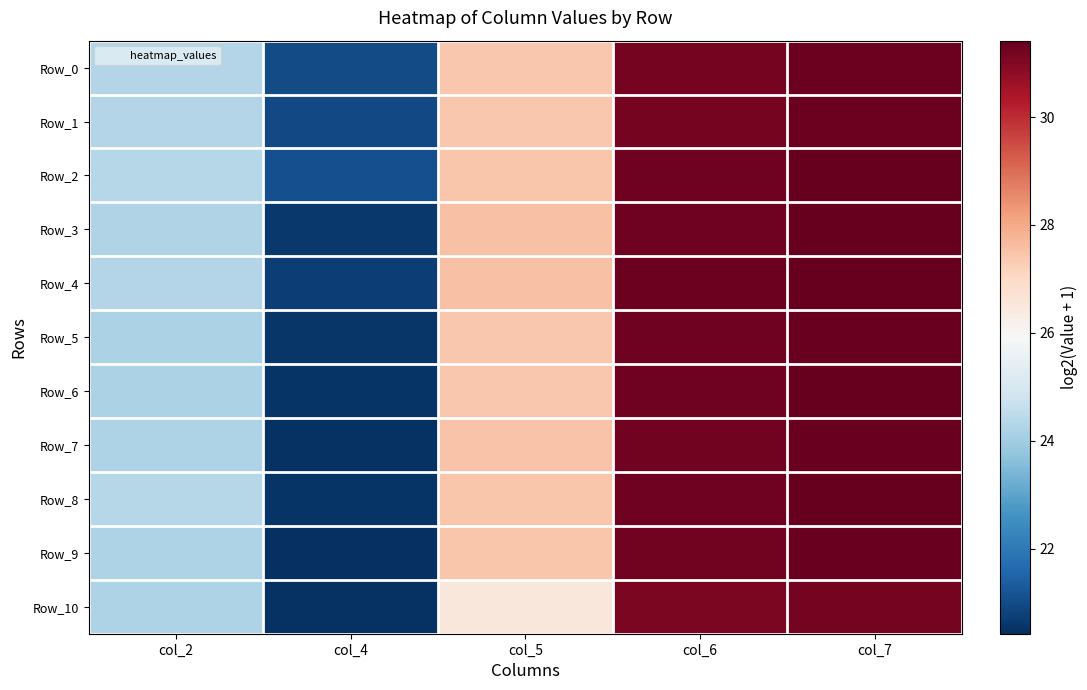

How many data points does each series have?

5